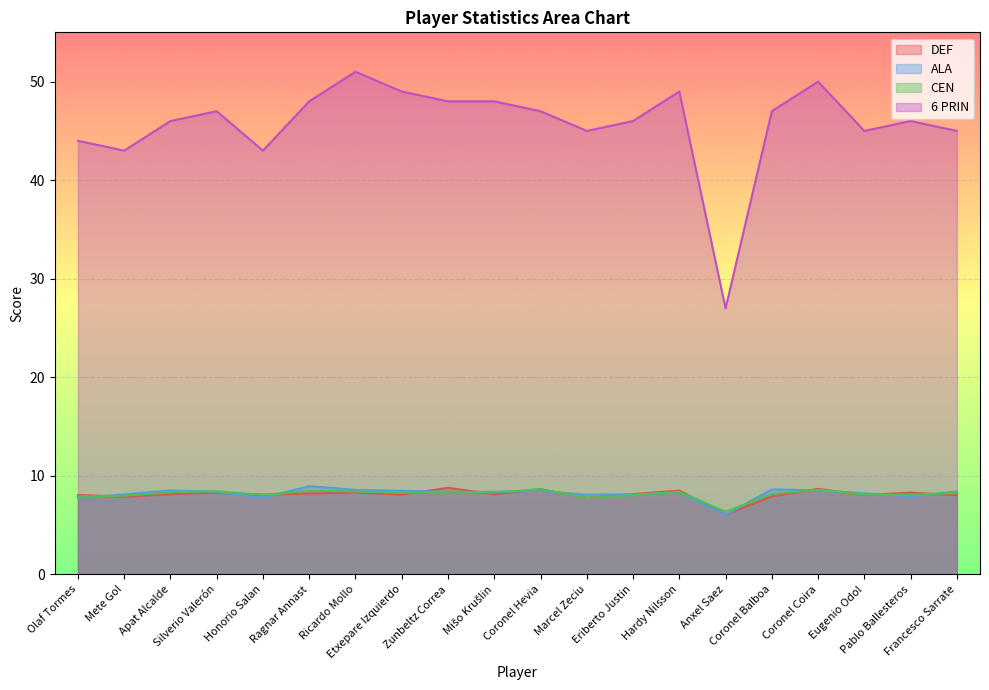

What is the sum of all CEN values?

163.1